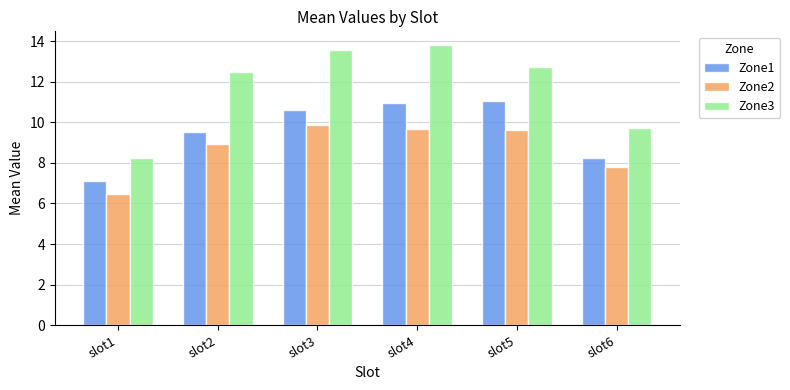

How many groups of bars are there?

6